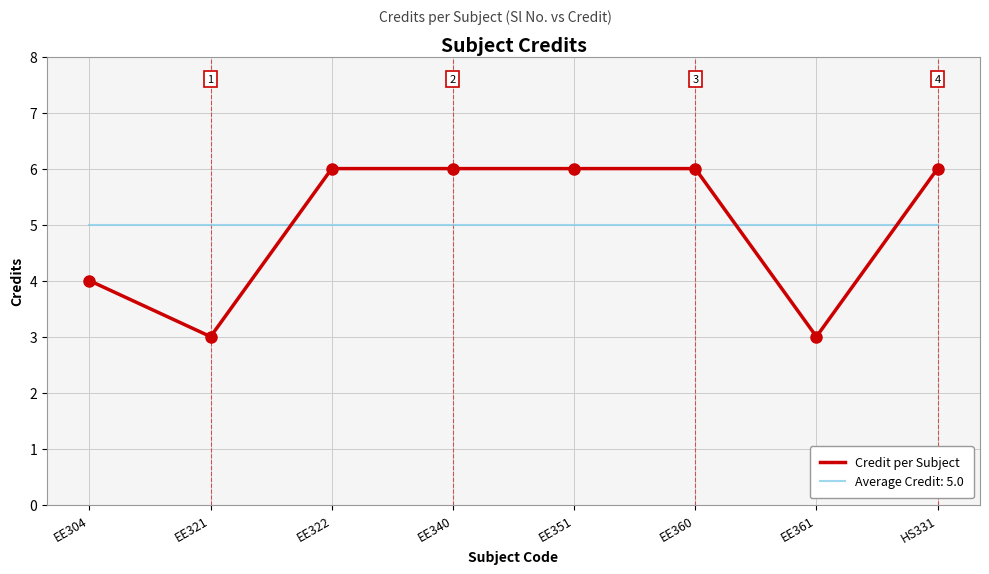

What is the minimum value shown in the chart?

3